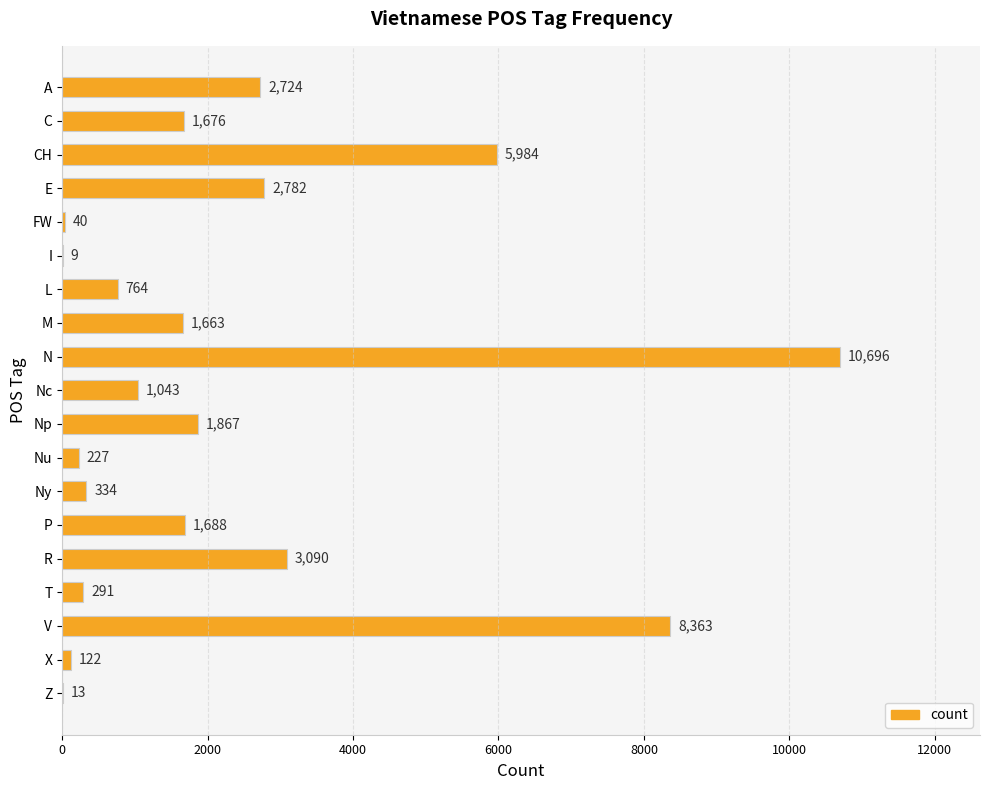

Reading top to bottom, what are all the values shown in this chart?

A=2724	C=1676	CH=5984	E=2782	FW=40	I=9	L=764	M=1663	N=10696	Nc=1043	Np=1867	Nu=227	Ny=334	P=1688	R=3090	T=291	V=8363	X=122	Z=13